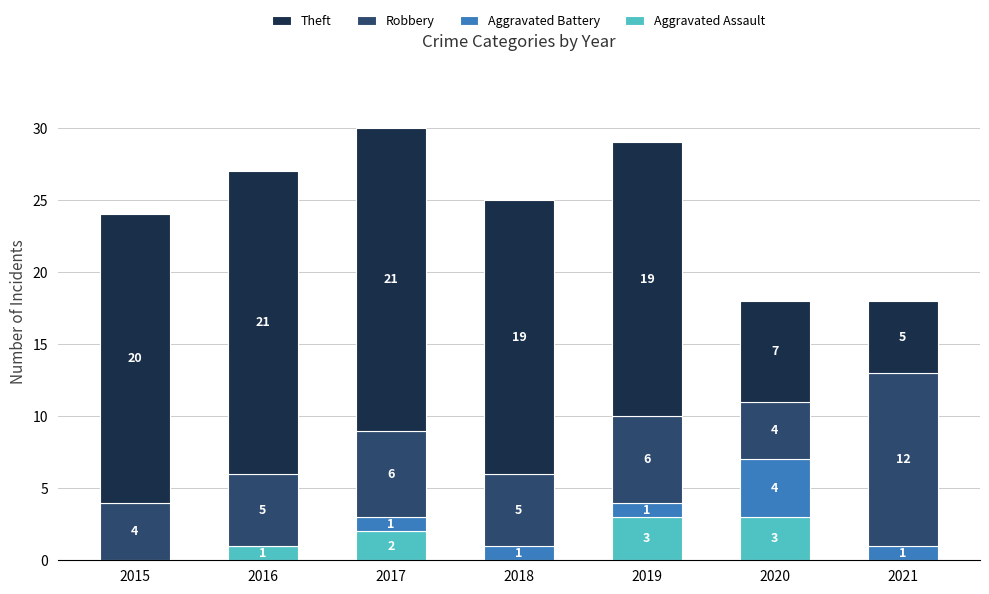

Reading left to right, list the values for the Aggravated Assault series.

2015=0	2016=1	2017=2	2018=0	2019=3	2020=3	2021=0